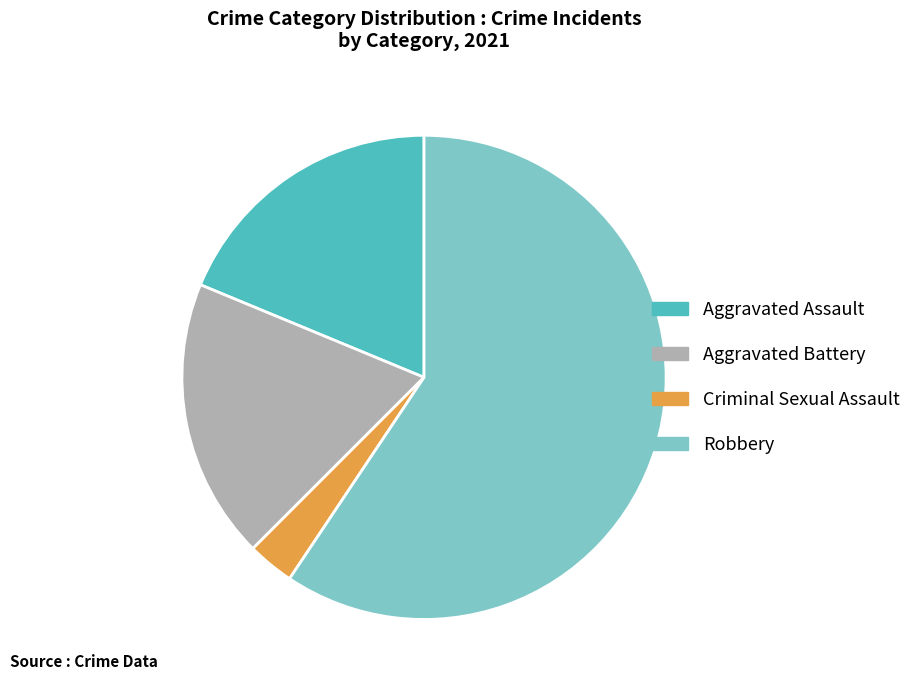

Which has a higher value, Robbery or Aggravated Battery?

Robbery